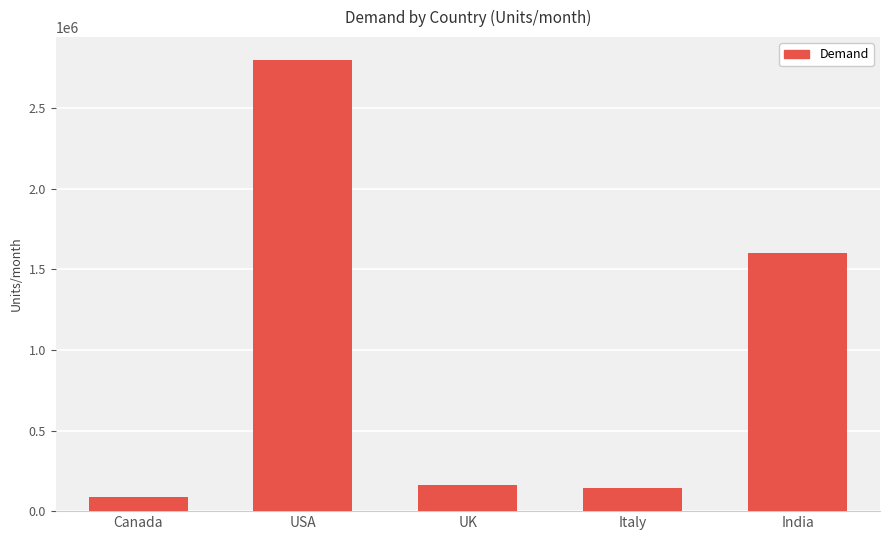

What is the difference between the second highest and second lowest values?

1455000